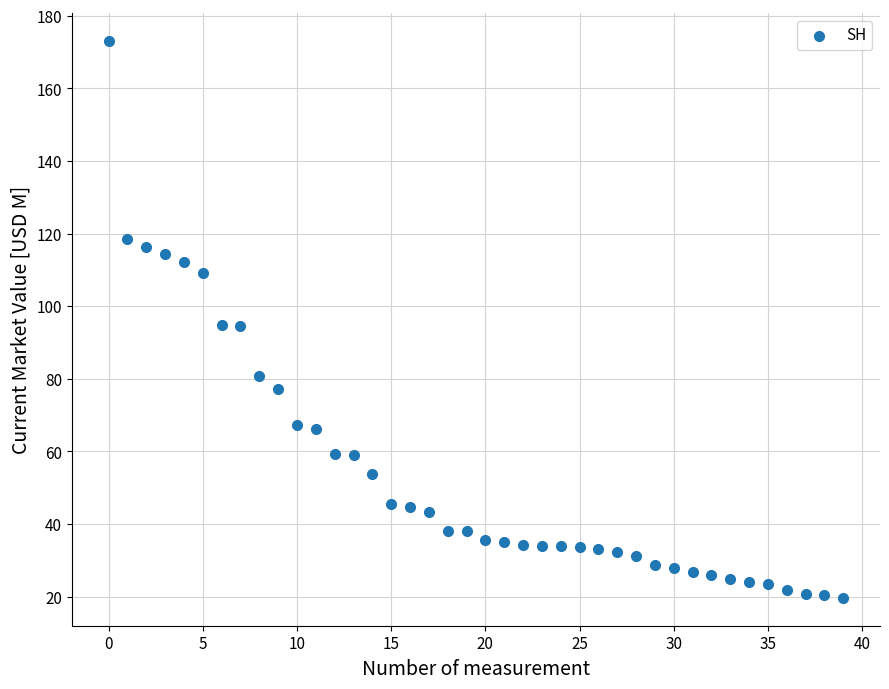

What is the range of Y values (max minus min)?

153.5